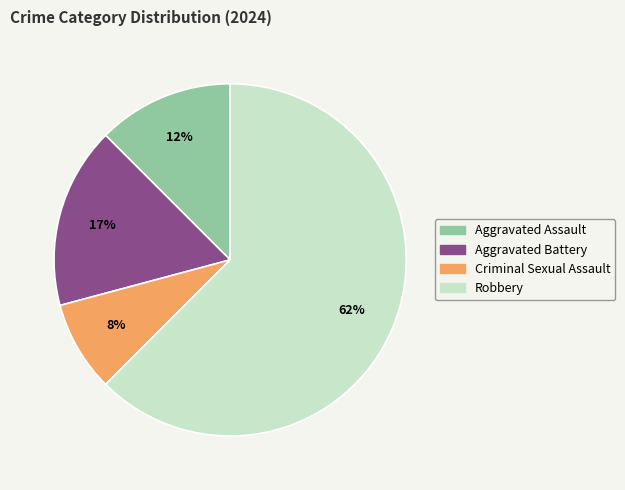

What is the majority slice?

Robbery